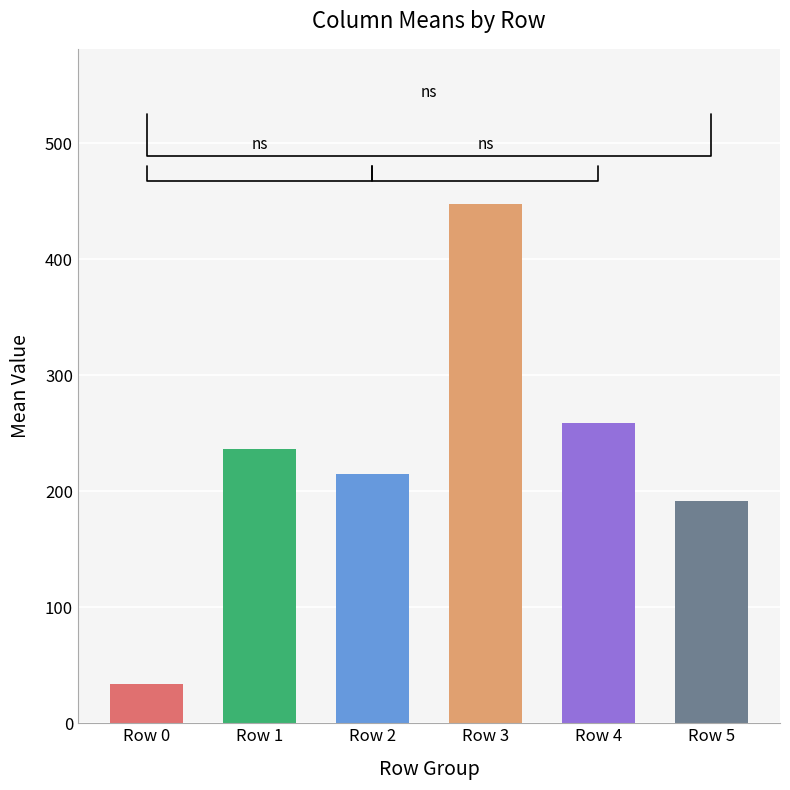

How many distinct data groups are displayed?

1